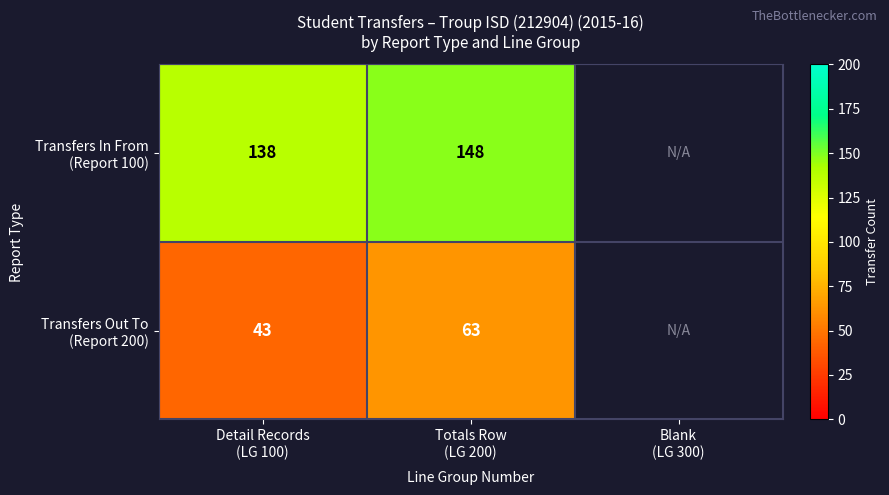

At which category is the sum across all series the highest?

Totals Row
(LG 200)